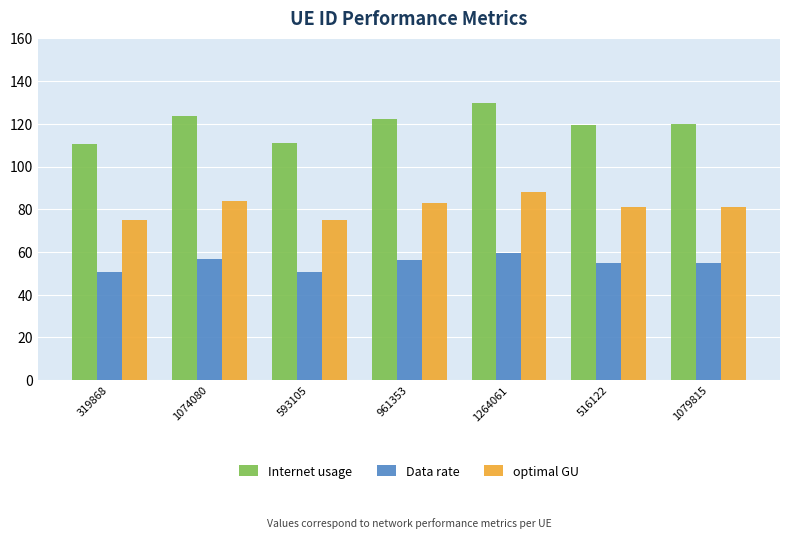

At which label does Data rate first exceed 55?

1074080